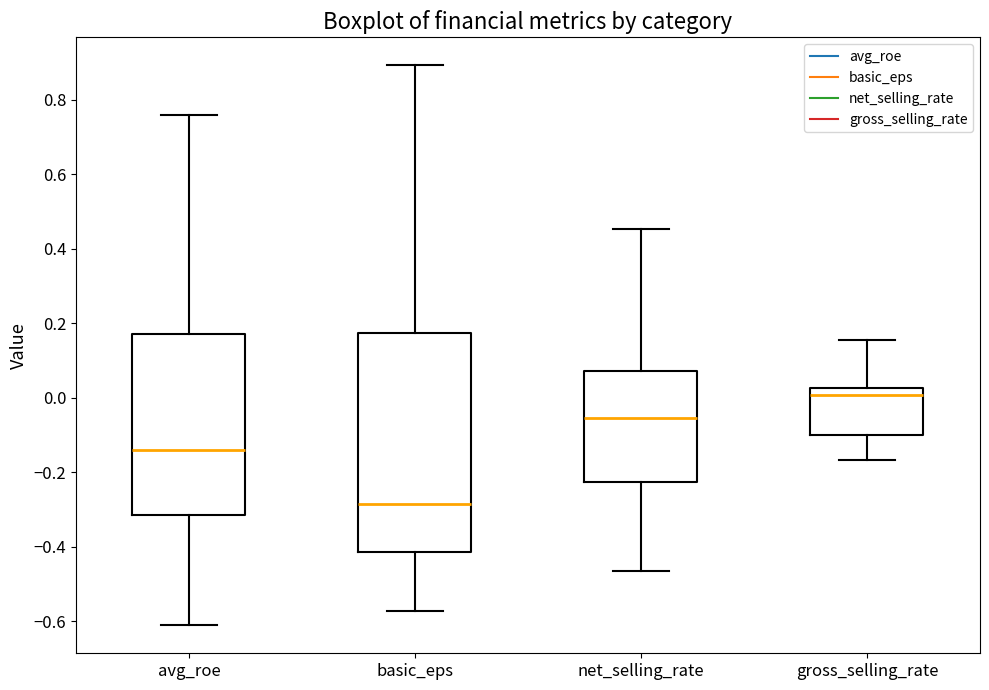

Where is the upper edge of the box for basic_eps on the y-axis? The values are not printed on the chart, so give them approximately, as read against the axis.

0.18